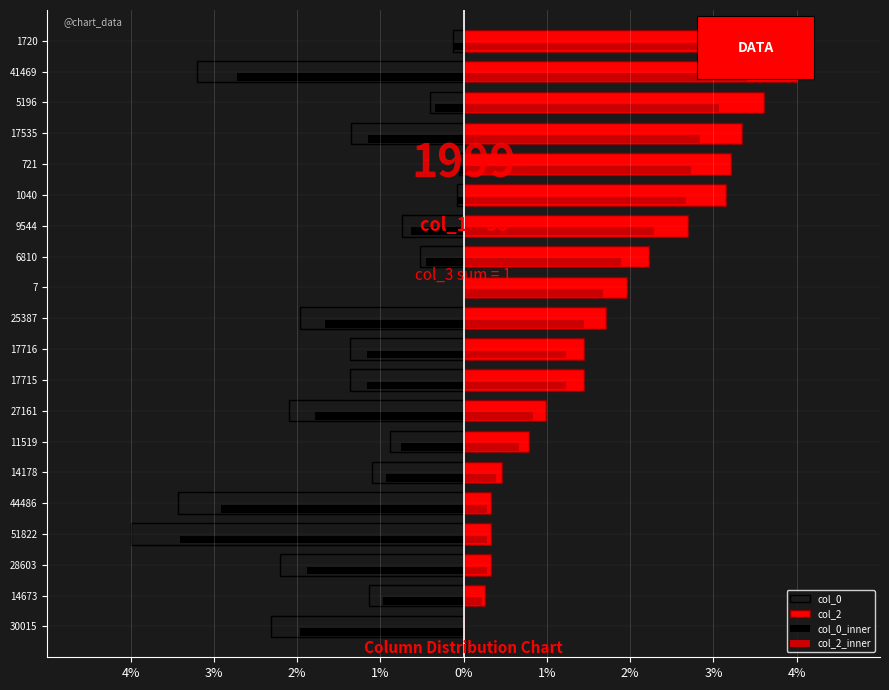

How many groups of bars are there?

20